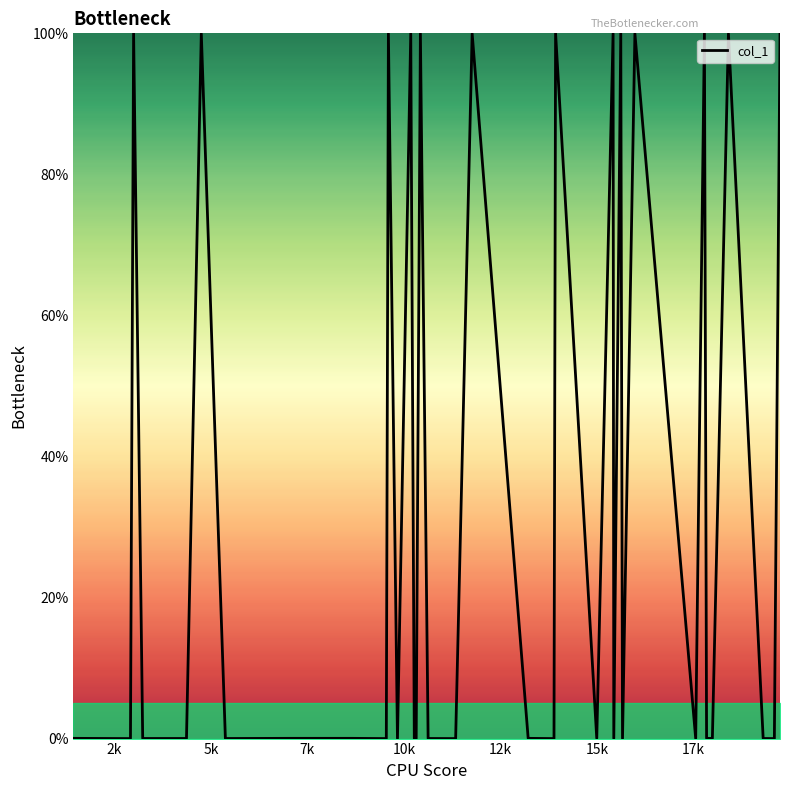

What is the maximum value shown in the chart?

100.0